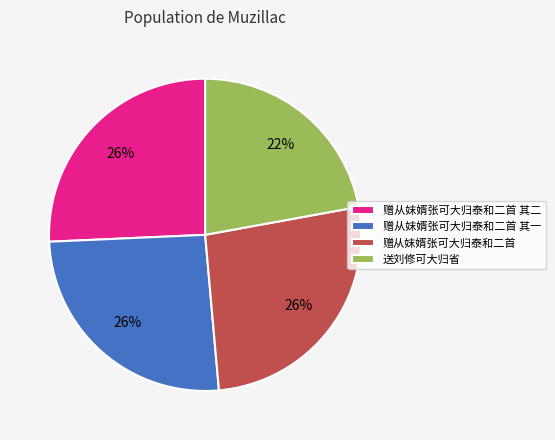

Approximately how many times larger is the value at 赠从妺婿张可大归泰和二首 其二 compared to 赠从妺婿张可大归泰和二首?

1.0